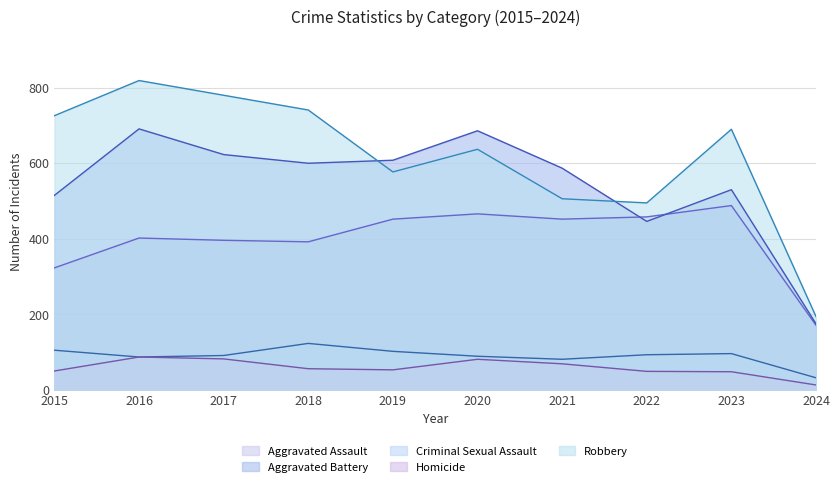

Does the chart display data point markers on the line(s)?

No